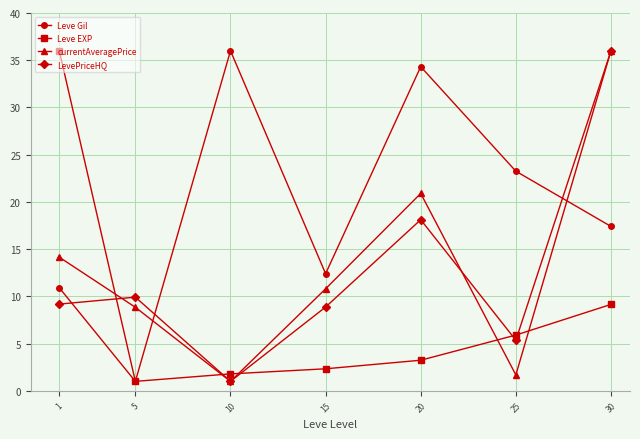

What is the difference between the currentAveragePrice values at 5 and 30?

27.2